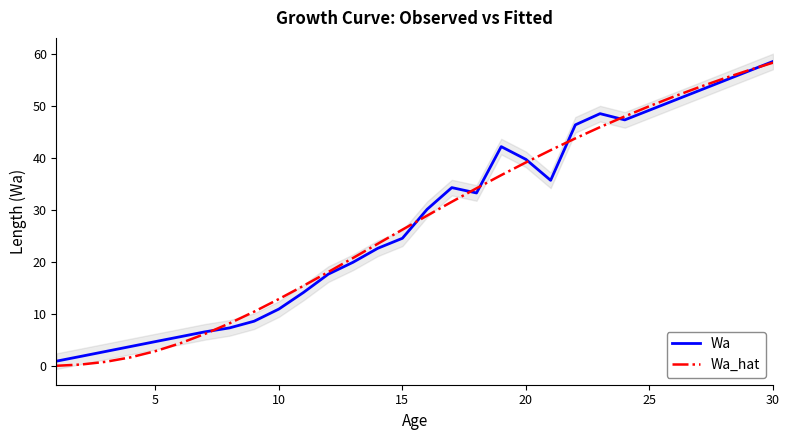

Reading left to right, extract all data points from this chart.

Wa: 0.9	1.9	2.8	3.8	4.7	5.6	6.6	7.3	8.6	10.9	14.1	17.6	19.9	22.6	24.5	30.1	34.3	33.2	42.1	39.7	35.7	46.3	48.5	47.3	49.1	51.0	52.9	54.7	56.6	58.5
Wa_hat: 0.1	0.3	0.8	1.7	2.9	4.4	6.2	8.2	10.4	12.9	15.4	18.1	20.7	23.5	26.2	28.9	31.5	34.1	36.7	39.1	41.4	43.7	45.9	47.9	49.9	51.8	53.5	55.2	56.8	58.2